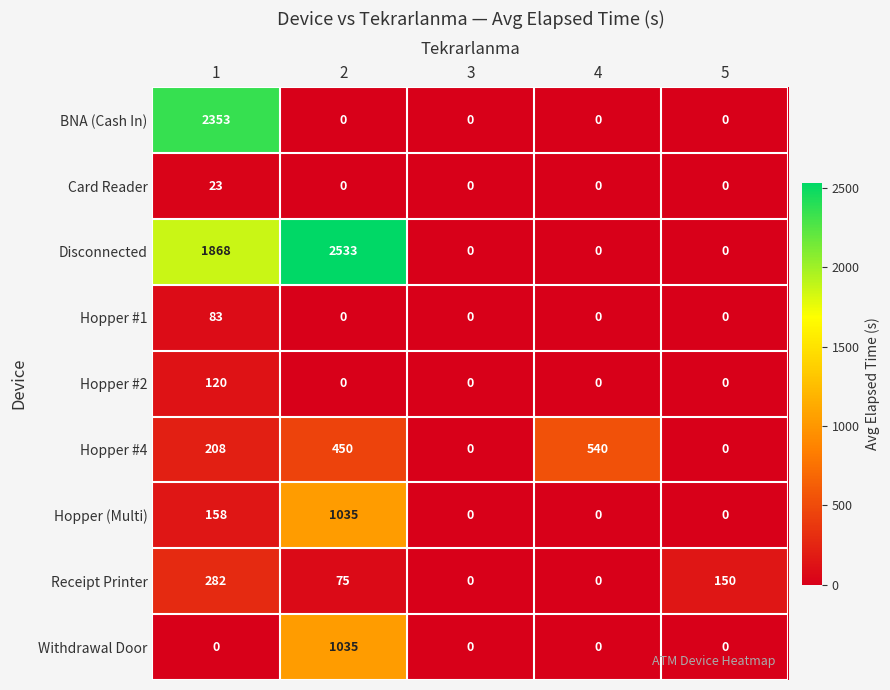

Which series has the largest total across all categories?

Disconnected